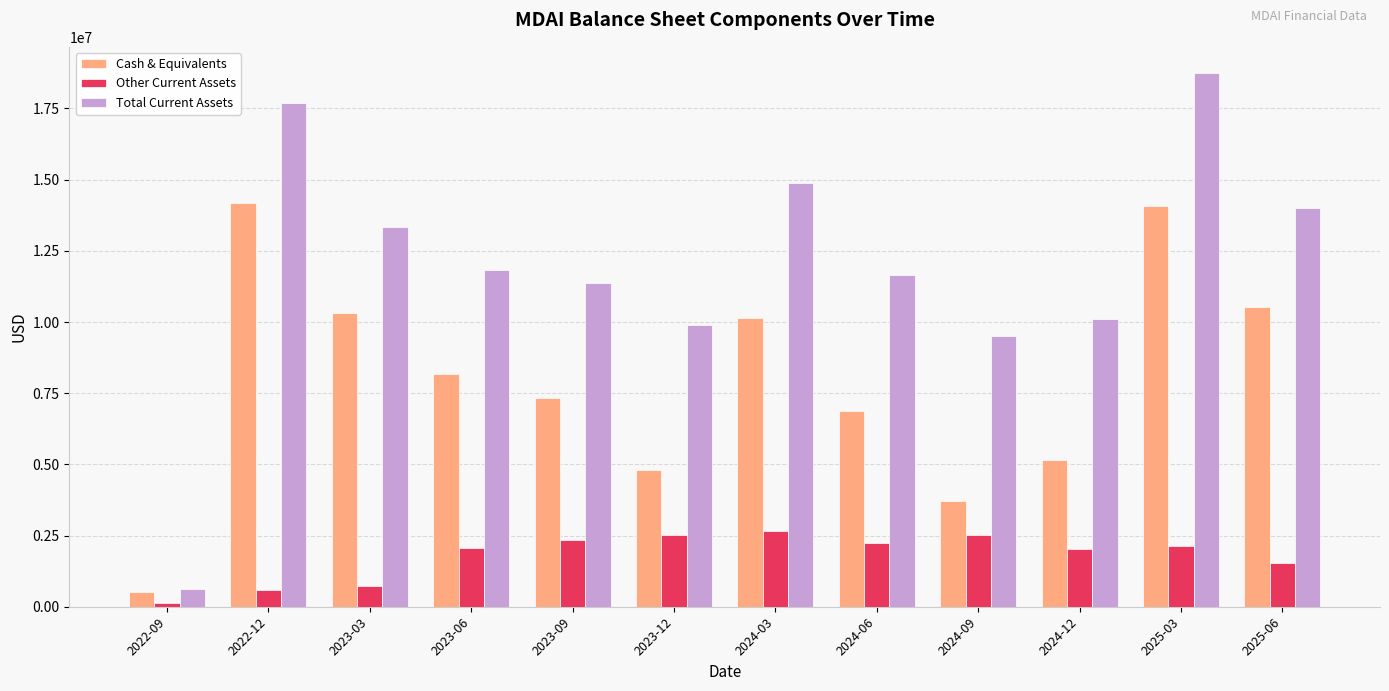

At which label does Other Current Assets reach its minimum?

2022-09